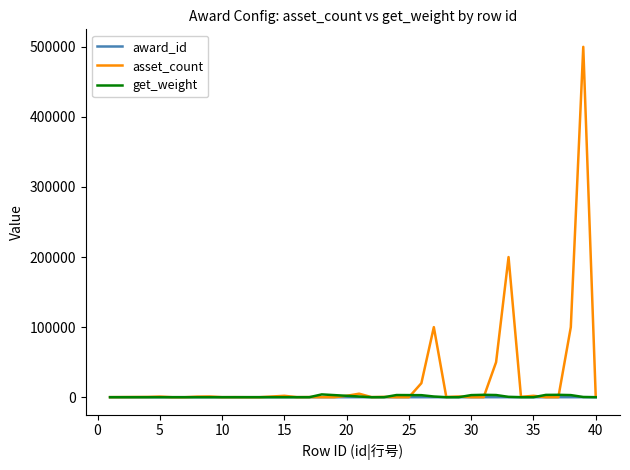

What is the greatest value displayed?

500000